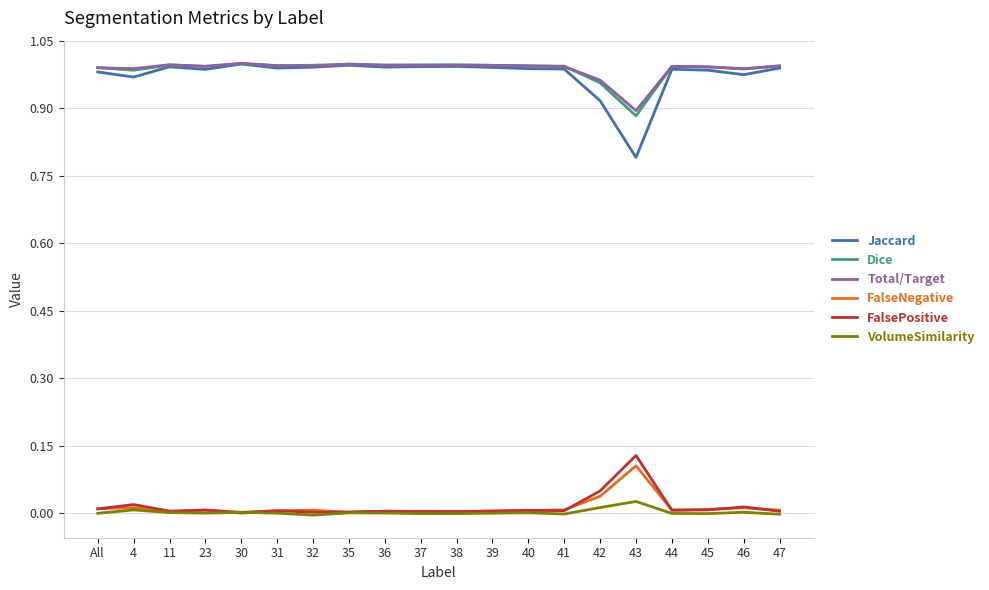

The VolumeSimilarity series shows -0.0 at 37. True or false?

True